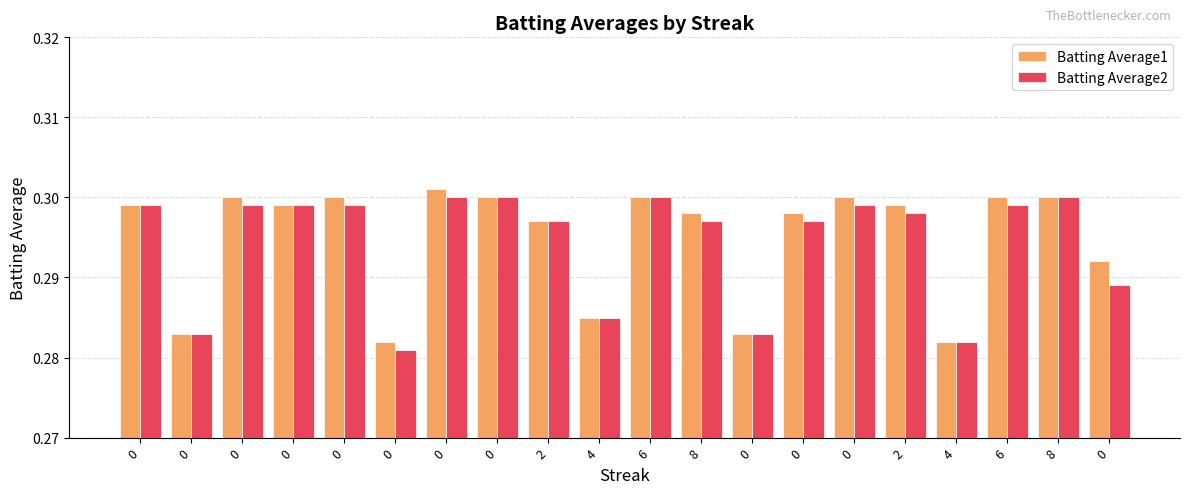

Is it true that Batting Average1 equals 0.3 at 0?

True